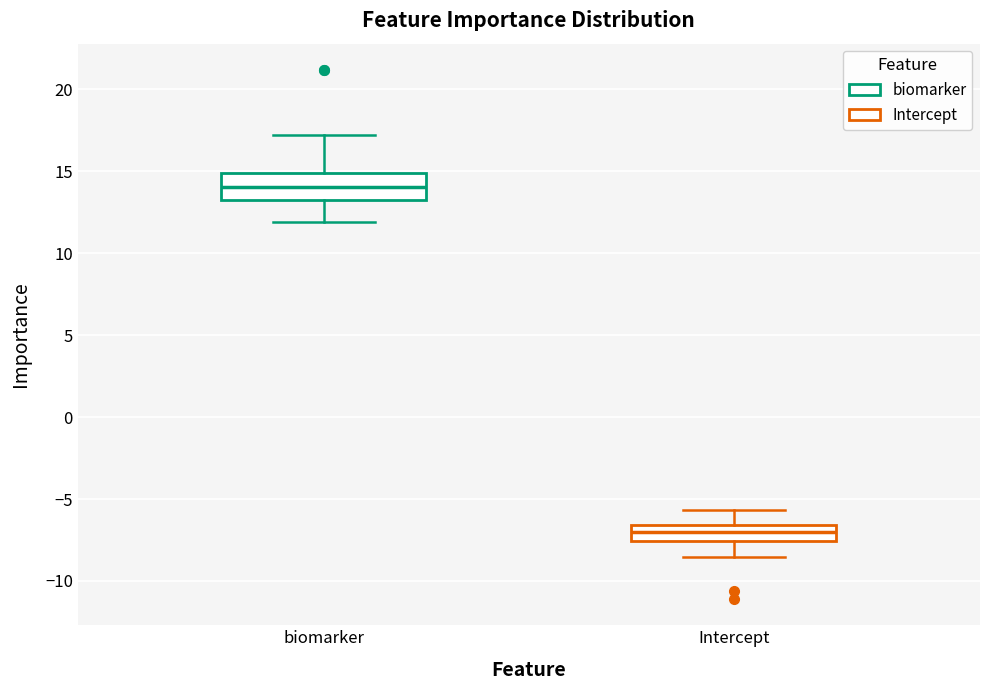

Reading left to right, read every box against the y-axis: the position of its median line, the range the box covers, and the ends of its whiskers. The values are not printed on the chart, so give them approximately, as read against the axis.

biomarker: median 14.0, box 13.0 to 15.0, whiskers 12.0 to 17.0
Intercept: median -7.0, box -7.5 to -6.5, whiskers -8.5 to -5.5